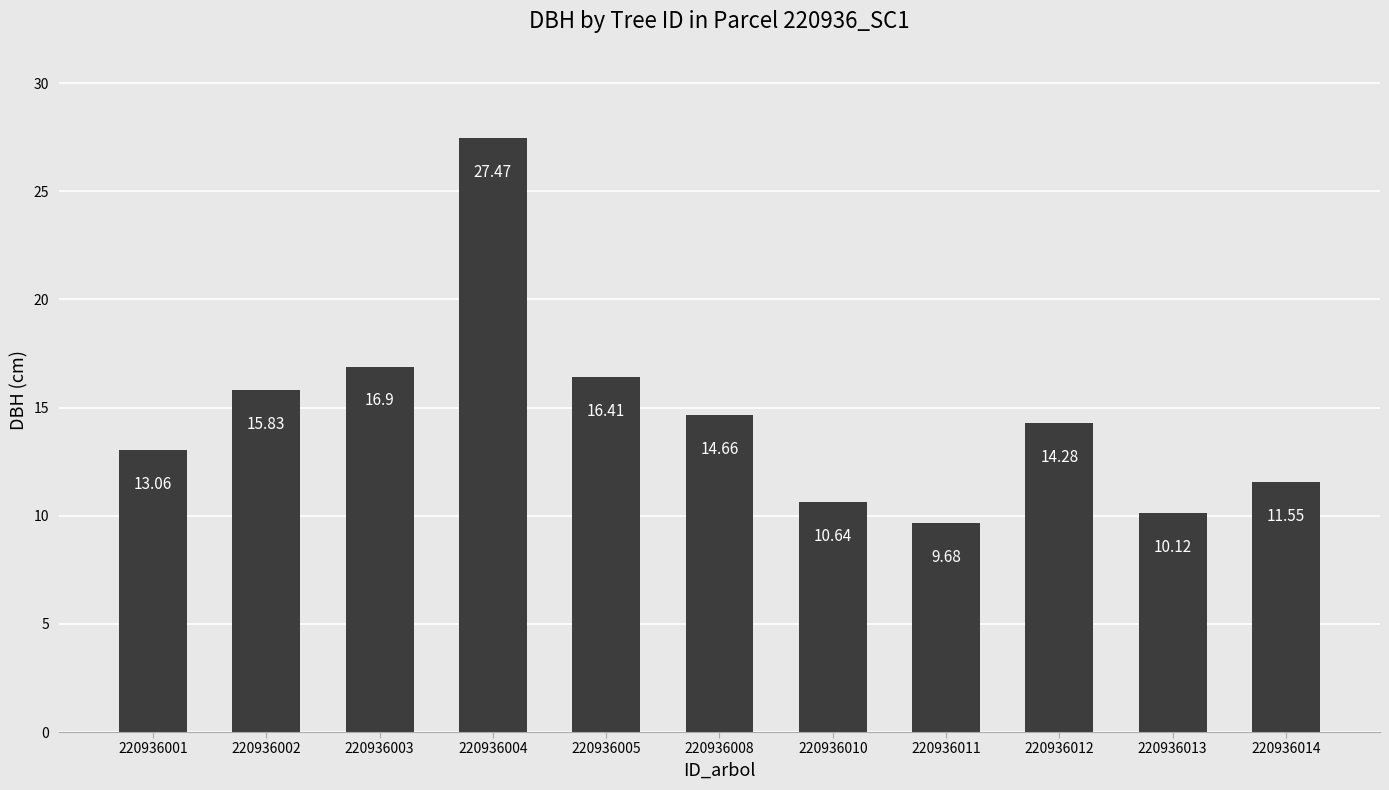

At which category does the chart reach its minimum across all series?

220936011